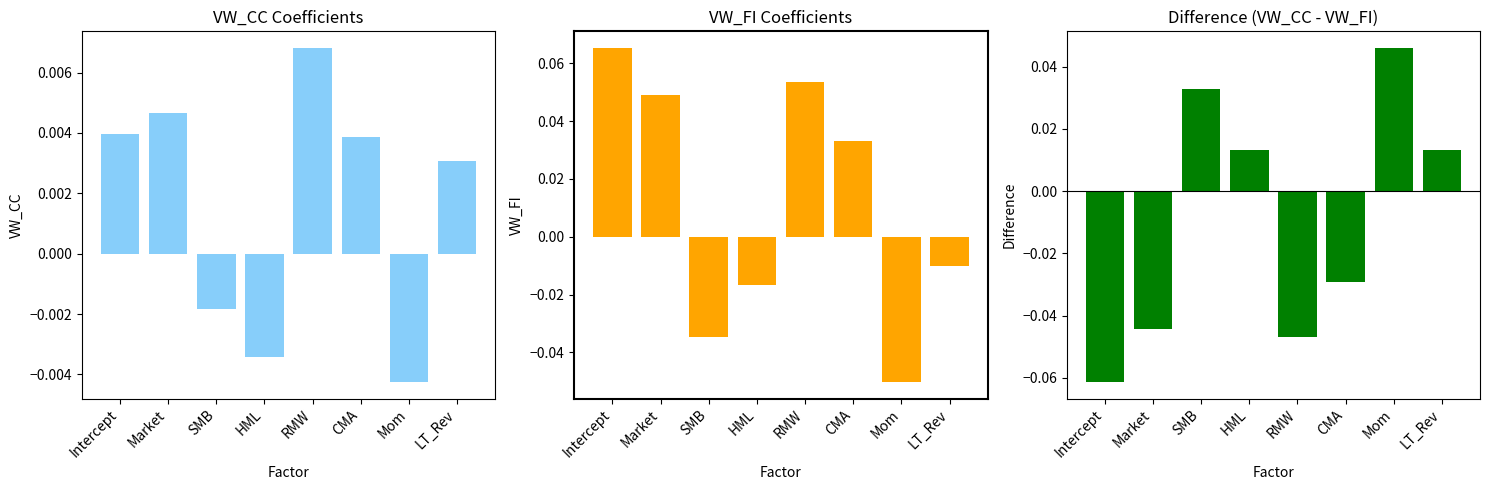

What position from the left is LT_Rev?

8